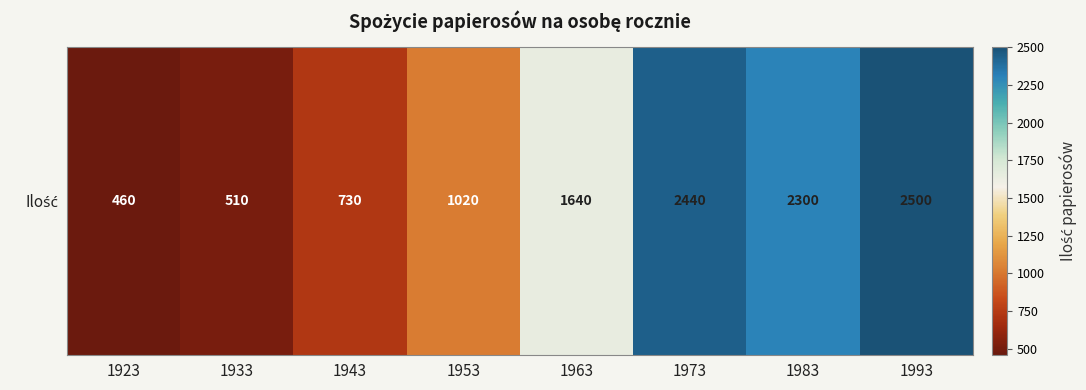

What is the change in value from 1953 to 1993?

+1480